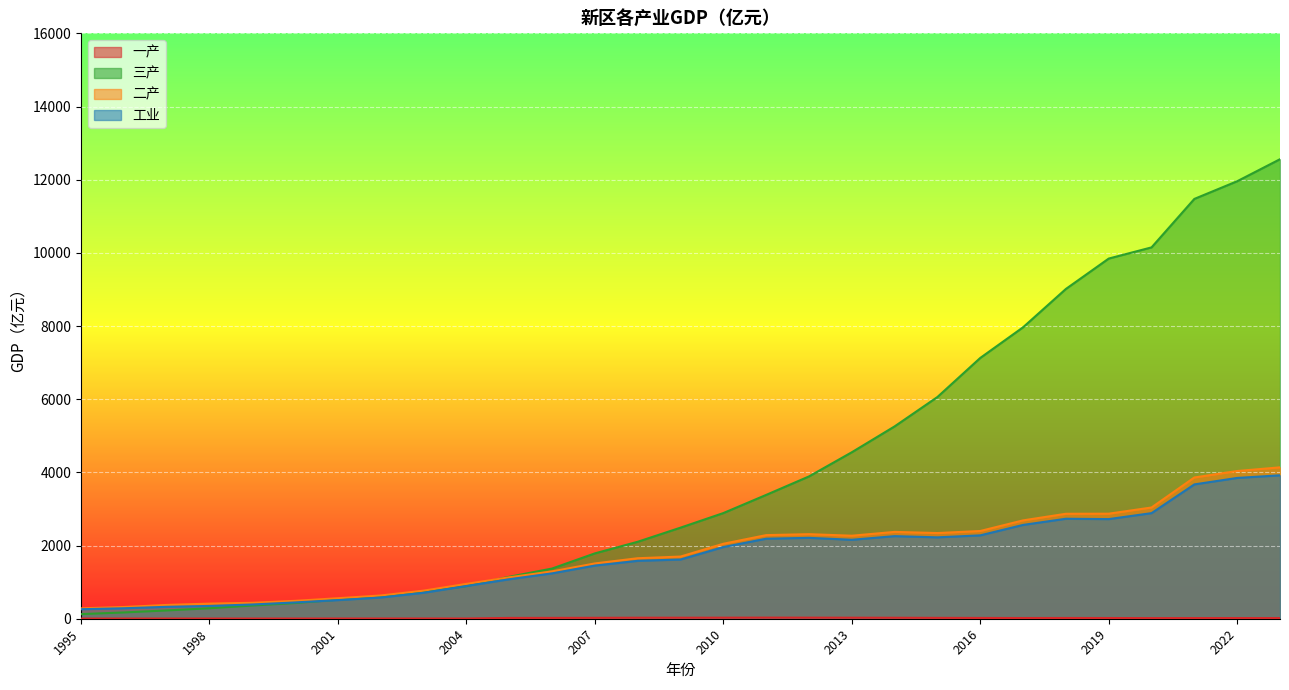

What is the difference between the 工业 values at 2007 and 2018?

1279.9